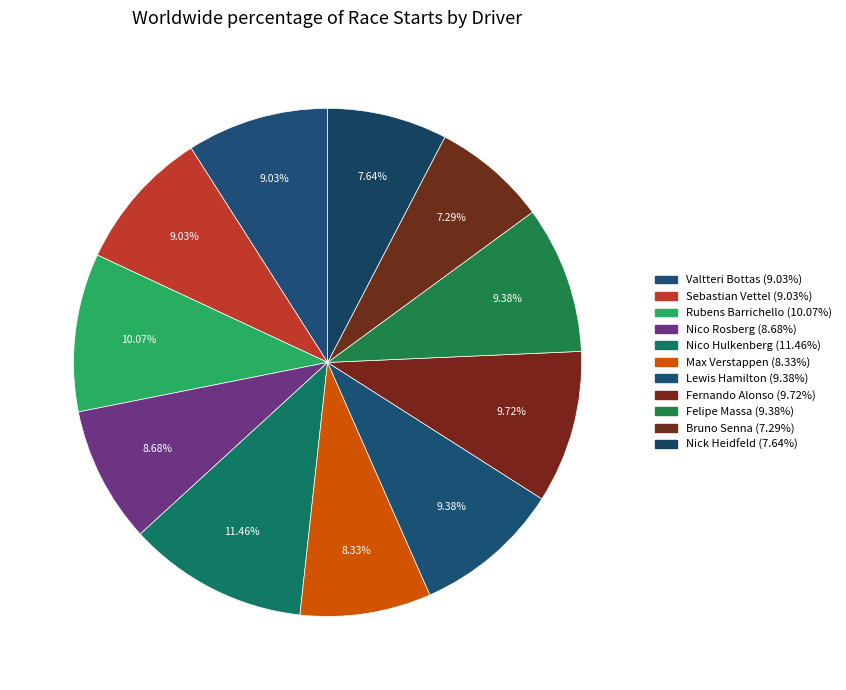

What portion of the pie excludes Valtteri Bottas?

91.0%